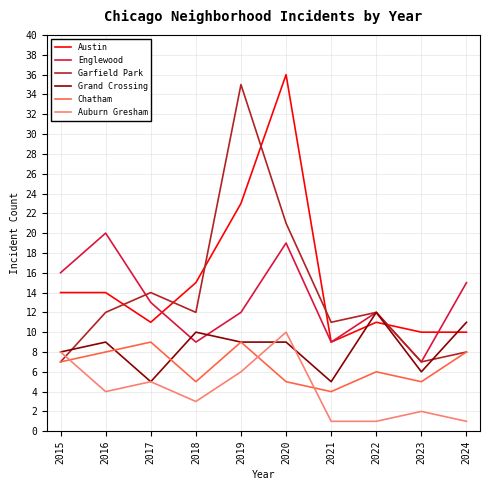

What are all the series names shown in the legend?

Austin, Englewood, Garfield Park, Grand Crossing, Chatham, Auburn Gresham